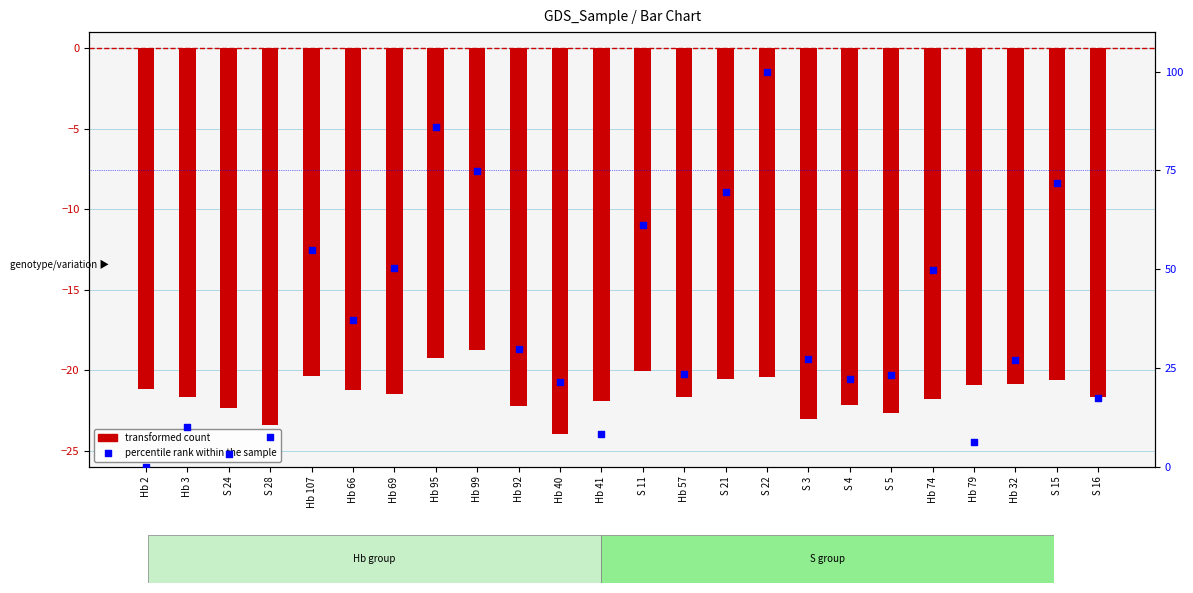

Which series contains the lowest Y value?

transformed count